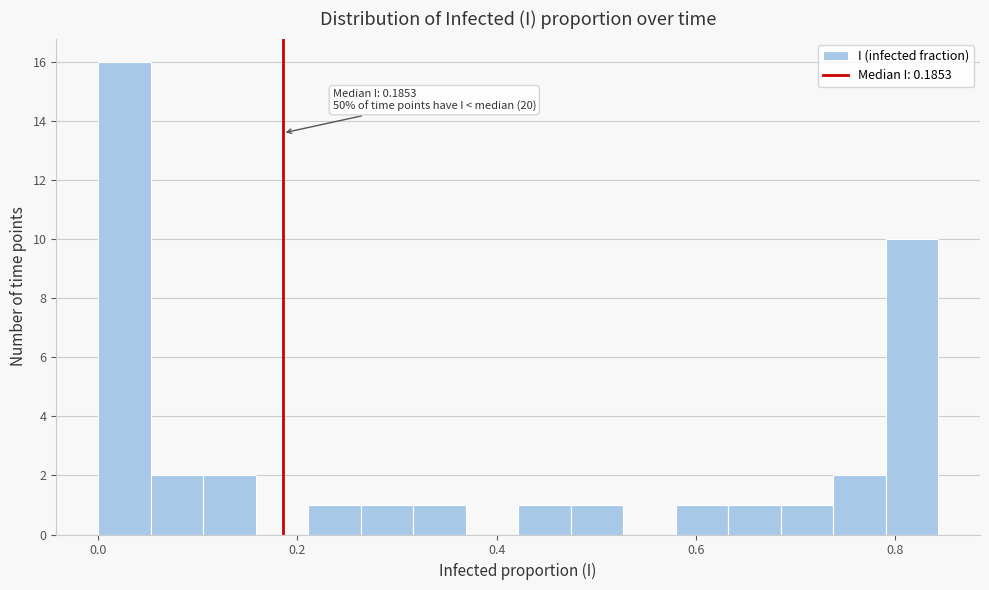

Read against the x-axis, roughly where is the centre of the tallest bar?

0.02